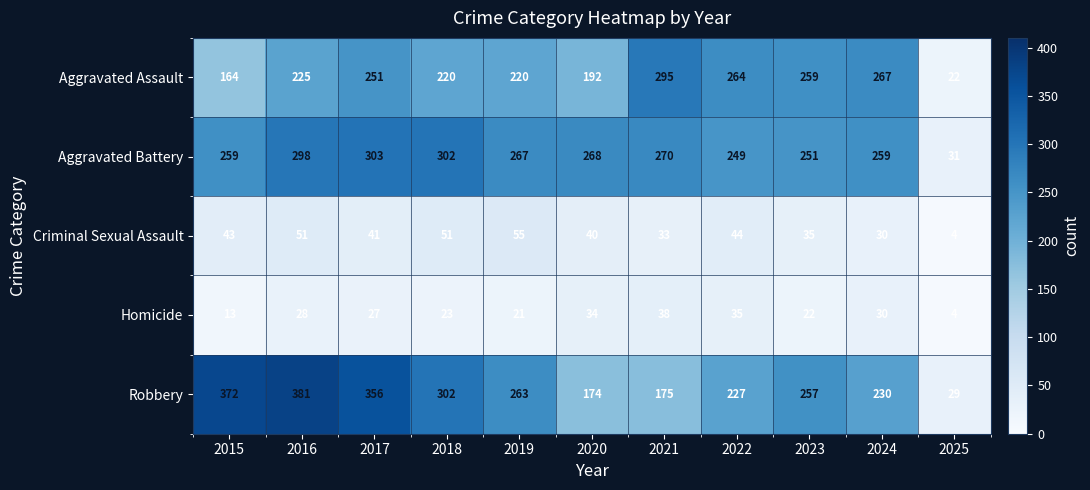

Count the number of data series in this chart.

5